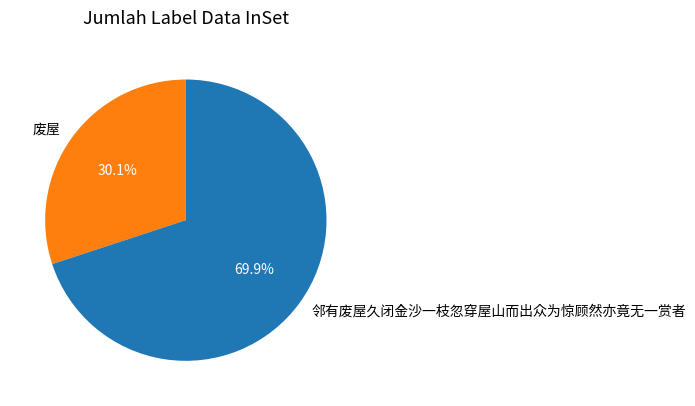

To the nearest percent, what is the average slice percentage?

50%